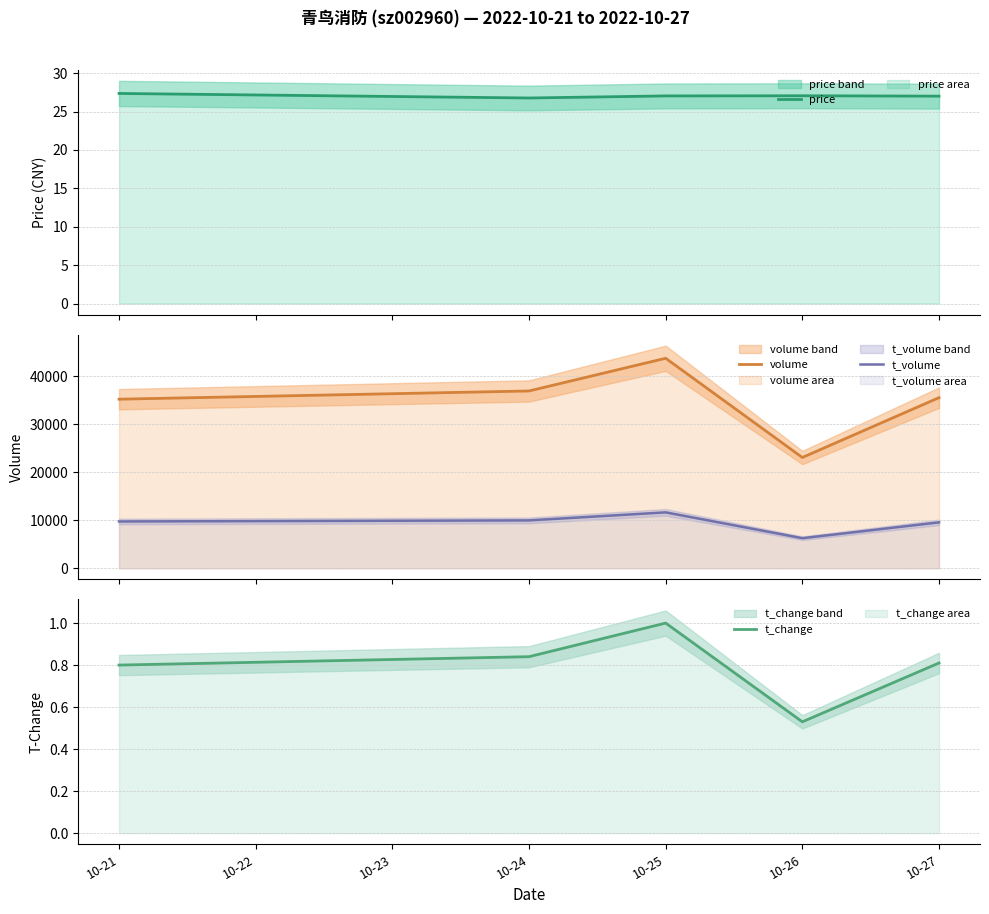

What is the sum of the t_change values at 10-25 and 10-21?

1.8